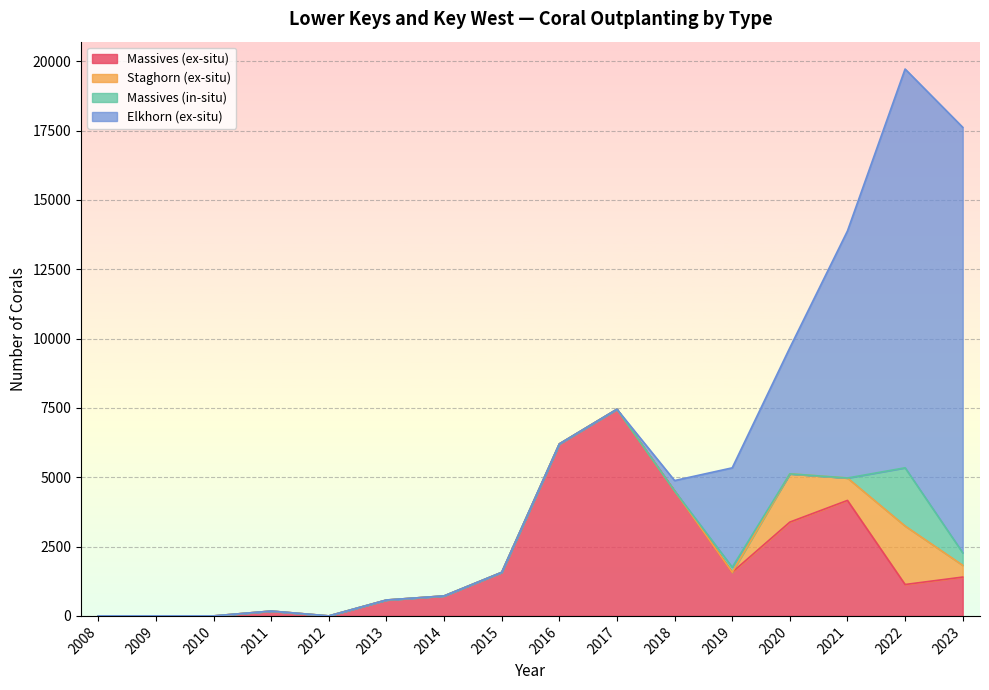

What is the greatest value displayed?

15342